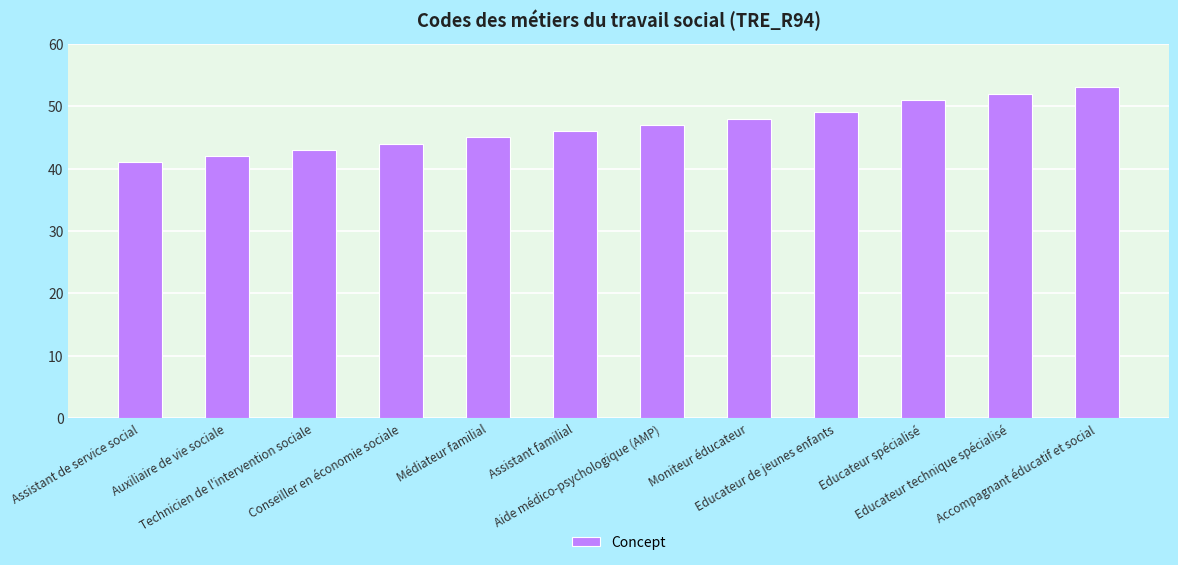

Are the bars horizontal?

No